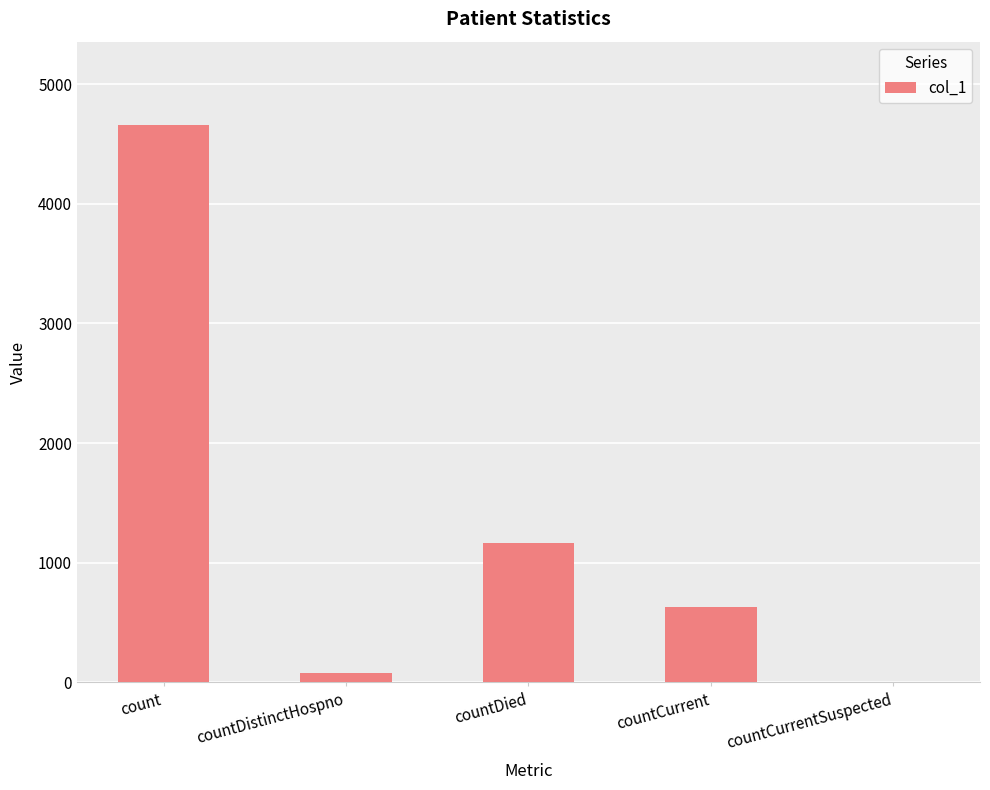

Where is the data nearest to the value 2328?

countDied